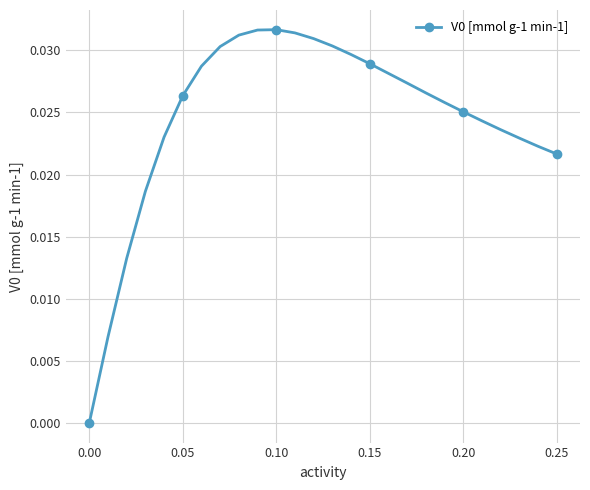

What is the sum of all values?

0.6